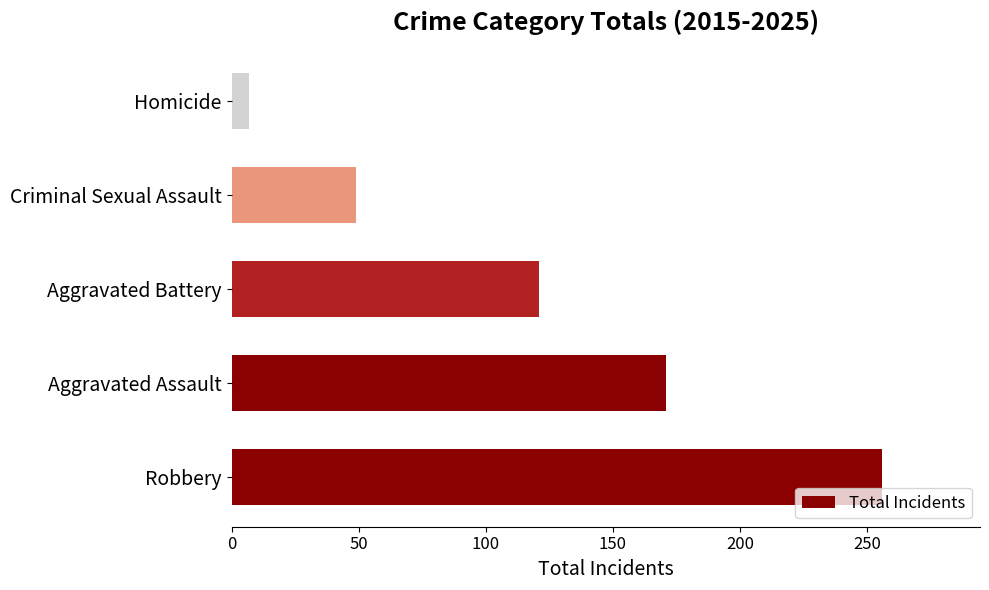

Reading bottom to top, extract all data points from this chart.

256	171	121	49	7